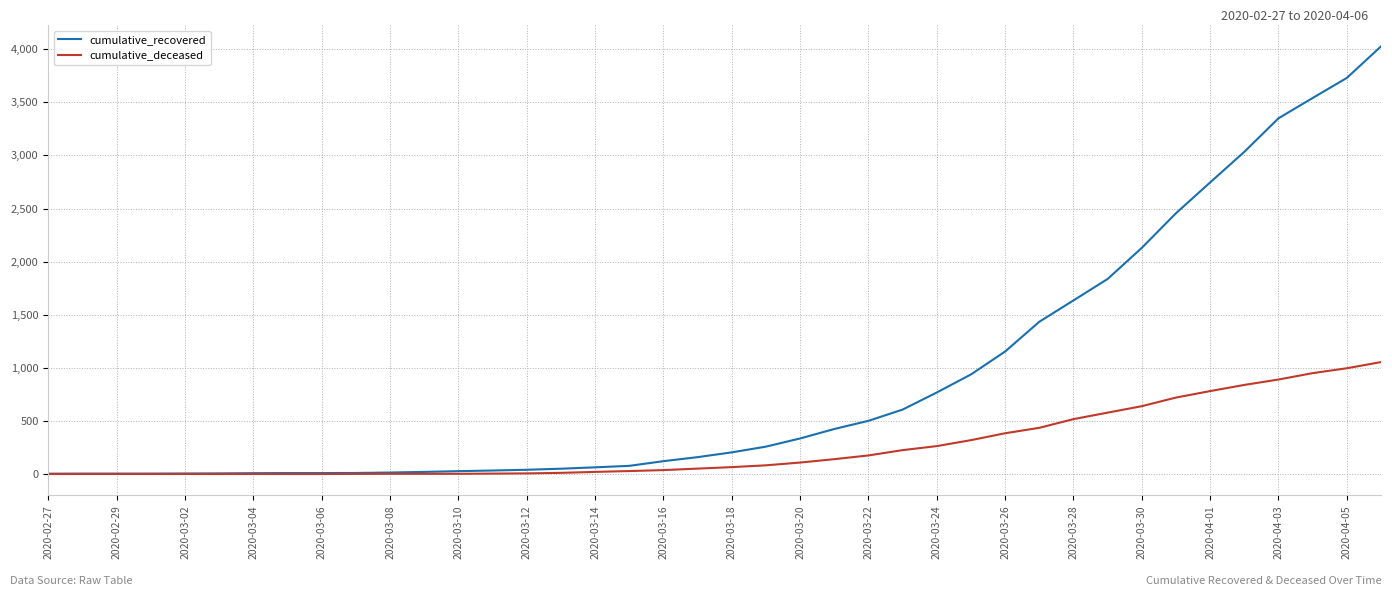

What is the minimum value for cumulative_recovered?

3